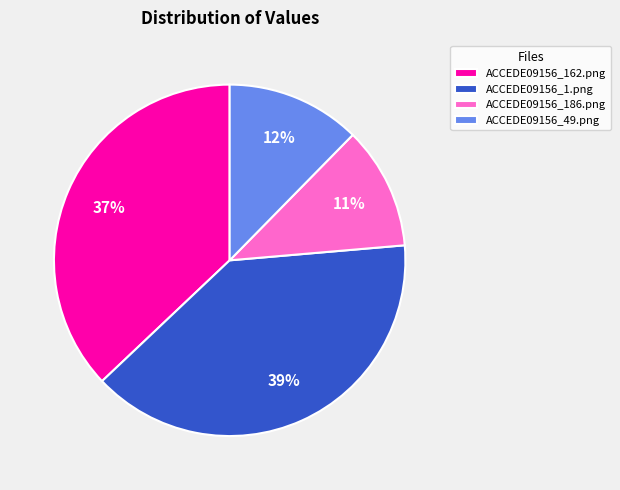

To the nearest percent, what percentage of the pie is ACCEDE09156_186.png?

11%